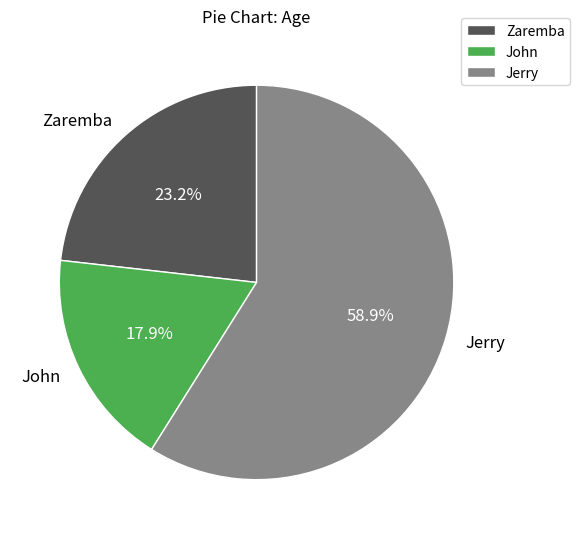

To the nearest percent, what is the combined percentage of Jerry and Zaremba?

82%